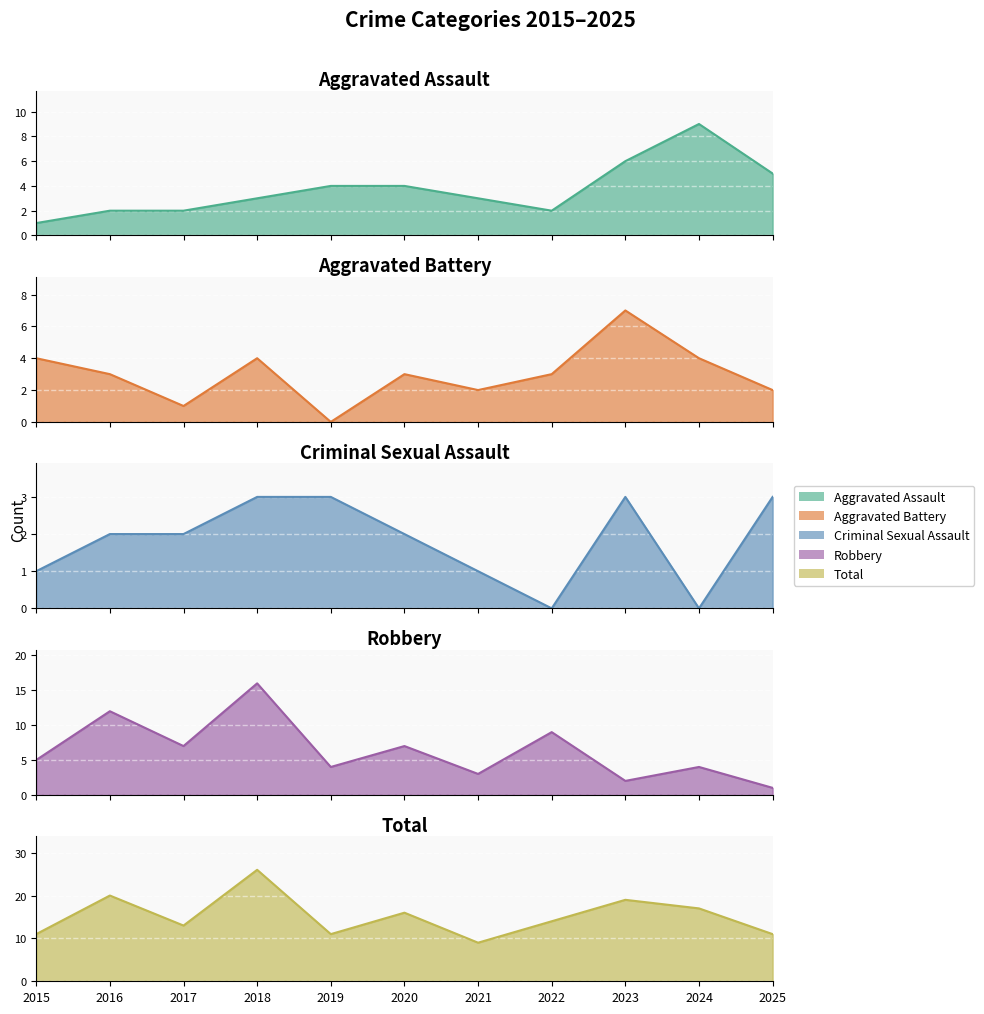

Which category has the highest value in the Criminal Sexual Assault series?

2018